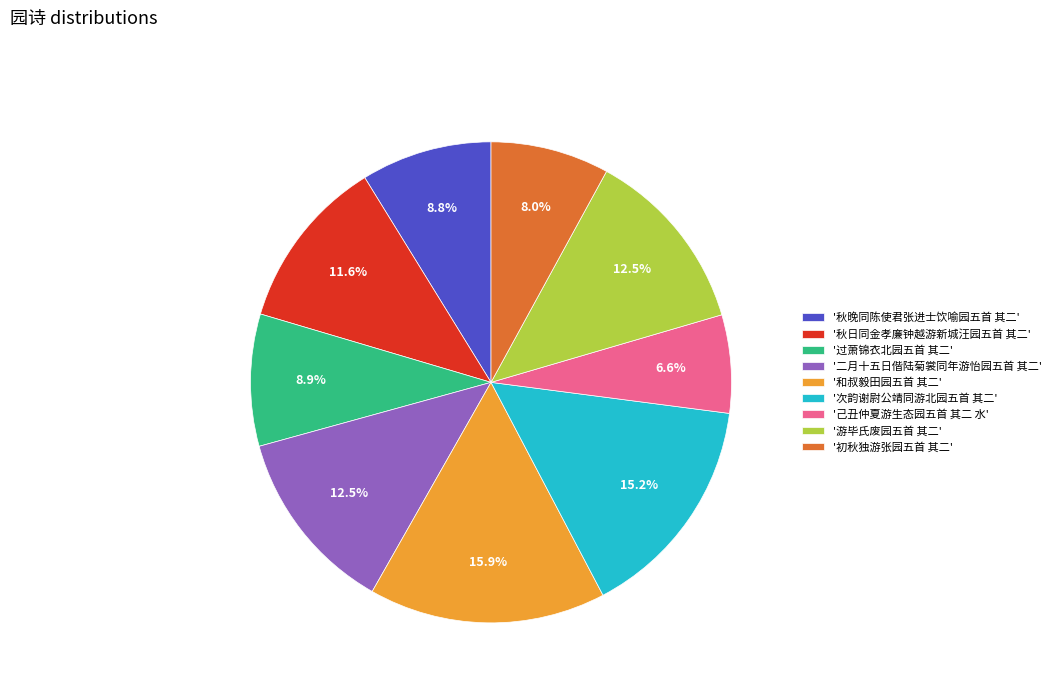

Is there a majority slice in this chart?

No